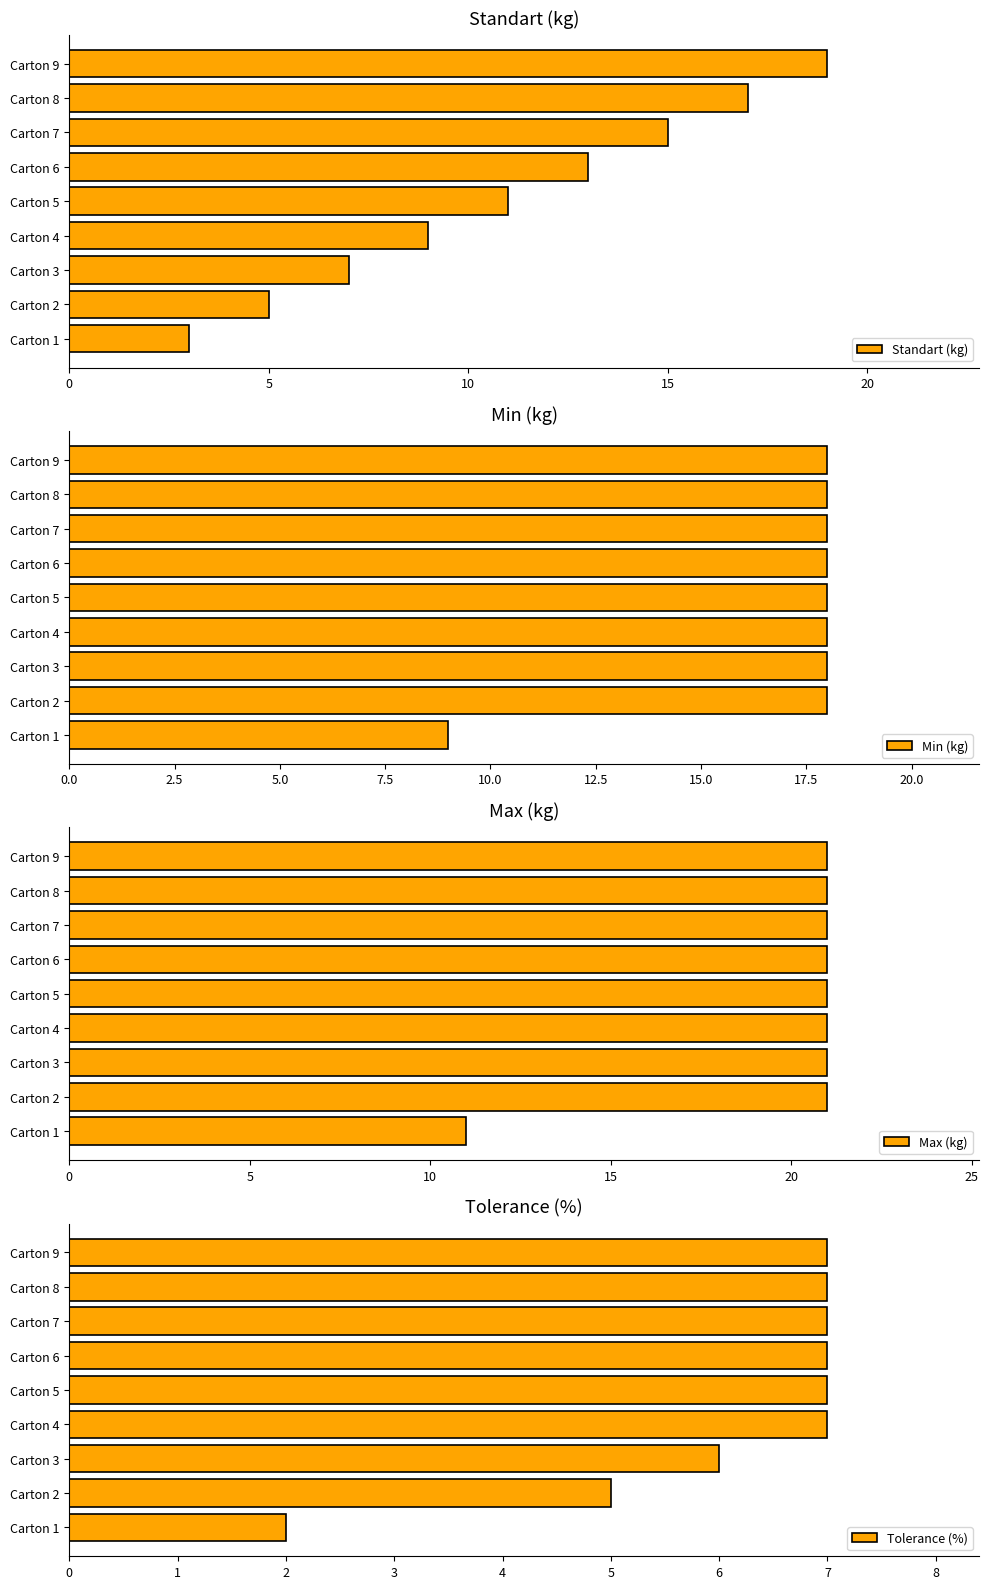

The value of Standart (kg) at Carton 8 is 6. True or false?

False